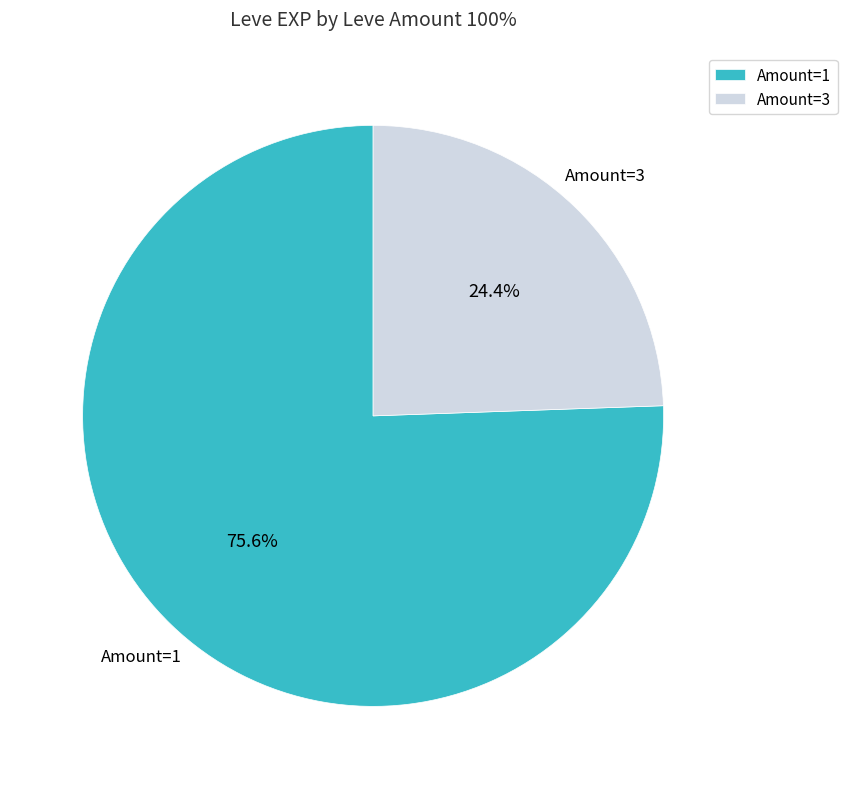

Which slice represents more than half of the pie?

Amount=1